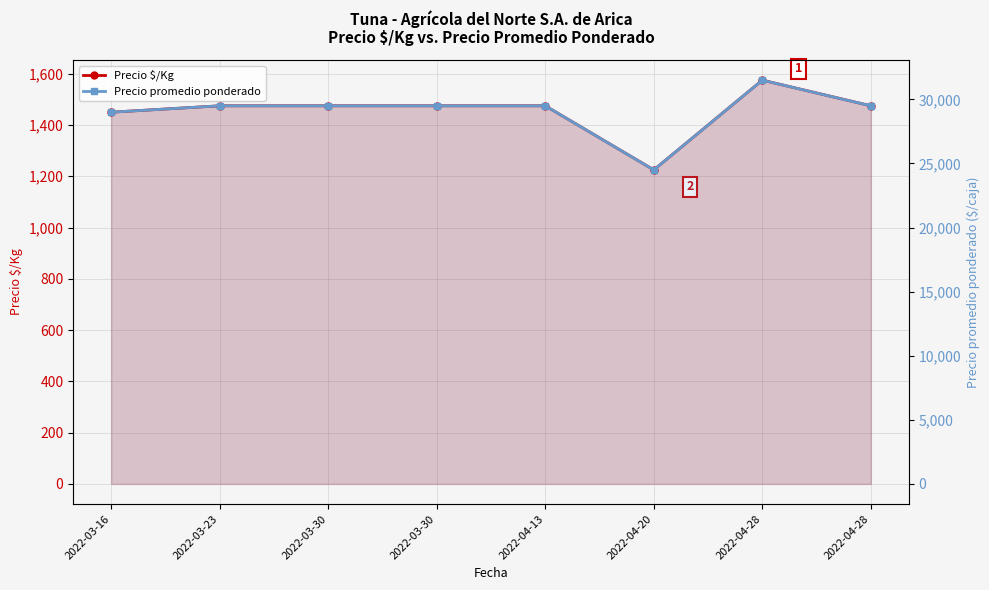

What is the label of the 8th point from the left?

2022-04-28